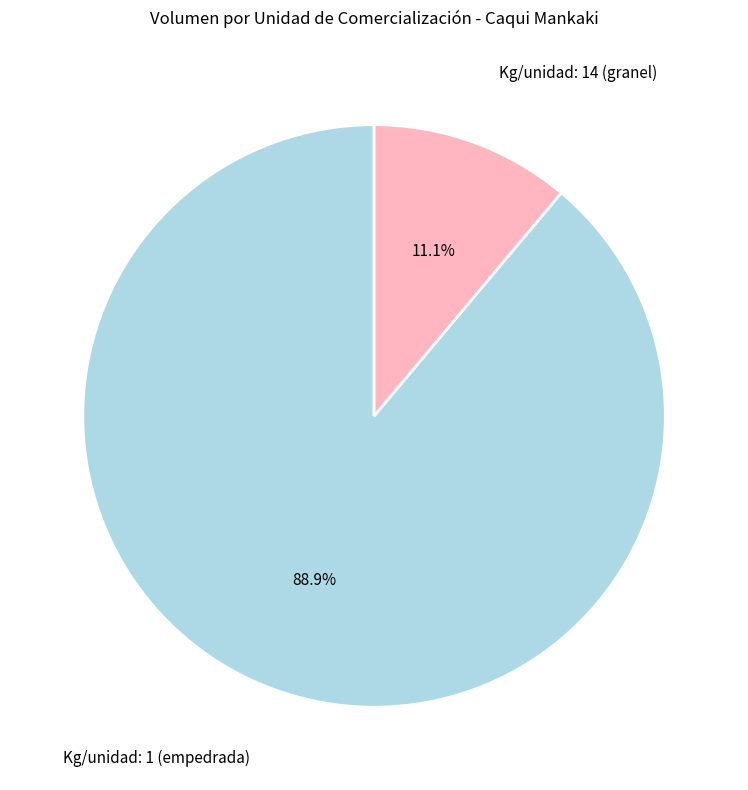

What is the ratio of the value at Kg/unidad: 1 (empedrada) to the value at Kg/unidad: 14 (granel)?

8.0